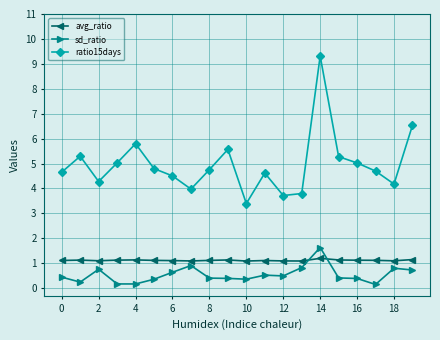

Does the chart have visible grid lines?

Yes